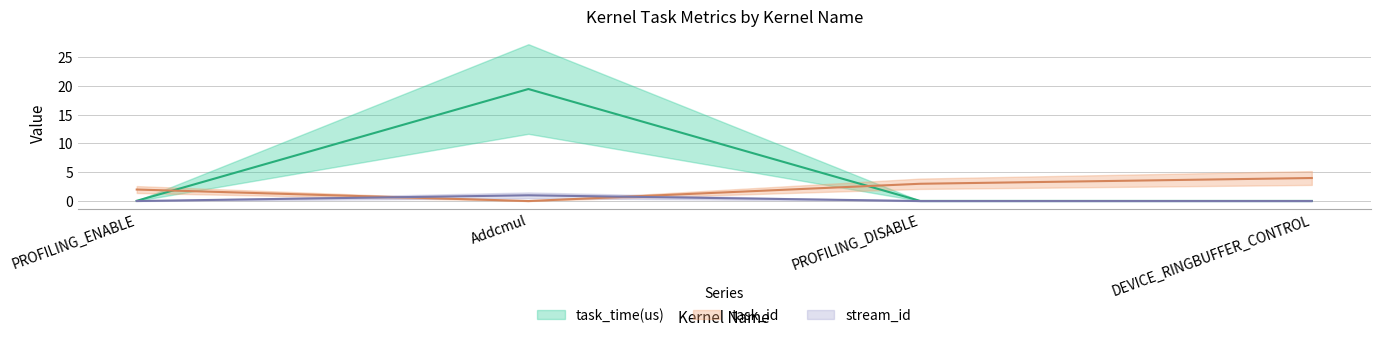

What is the sum of the stream_id values at PROFILING_DISABLE and Addcmul?

1.0